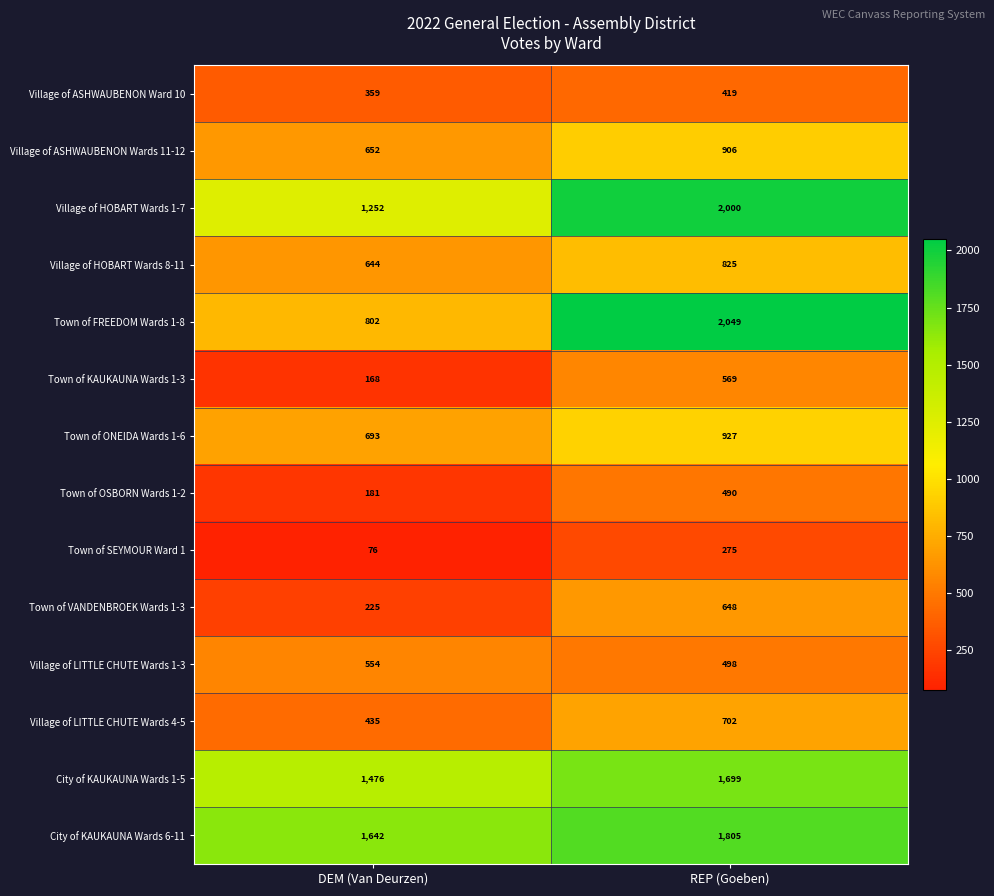

Which label corresponds to the smallest value in the chart?

DEM (Van Deurzen)